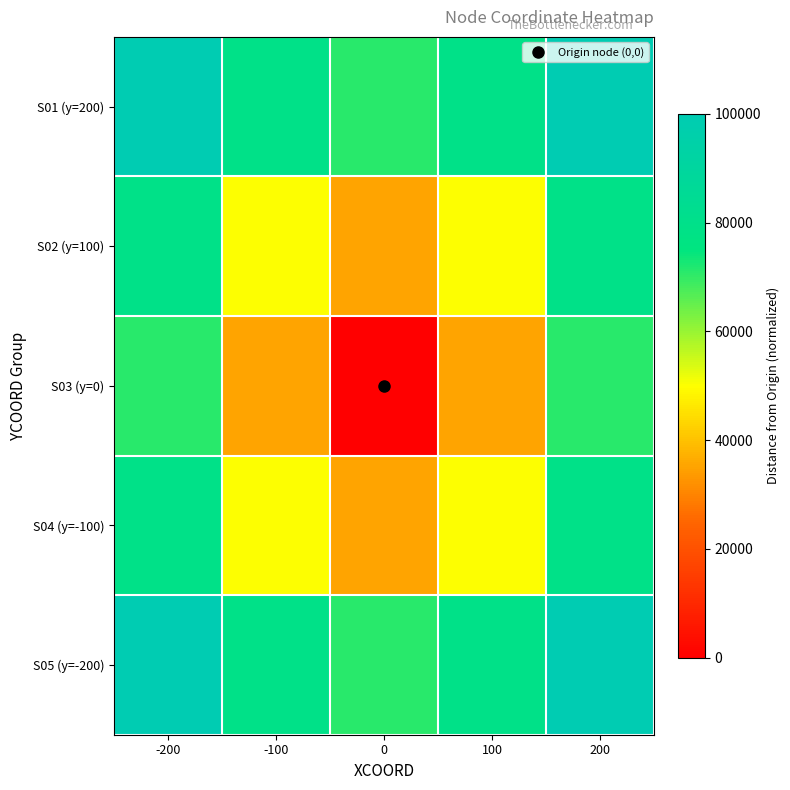

What is the total value across all series at -100?

293469.2